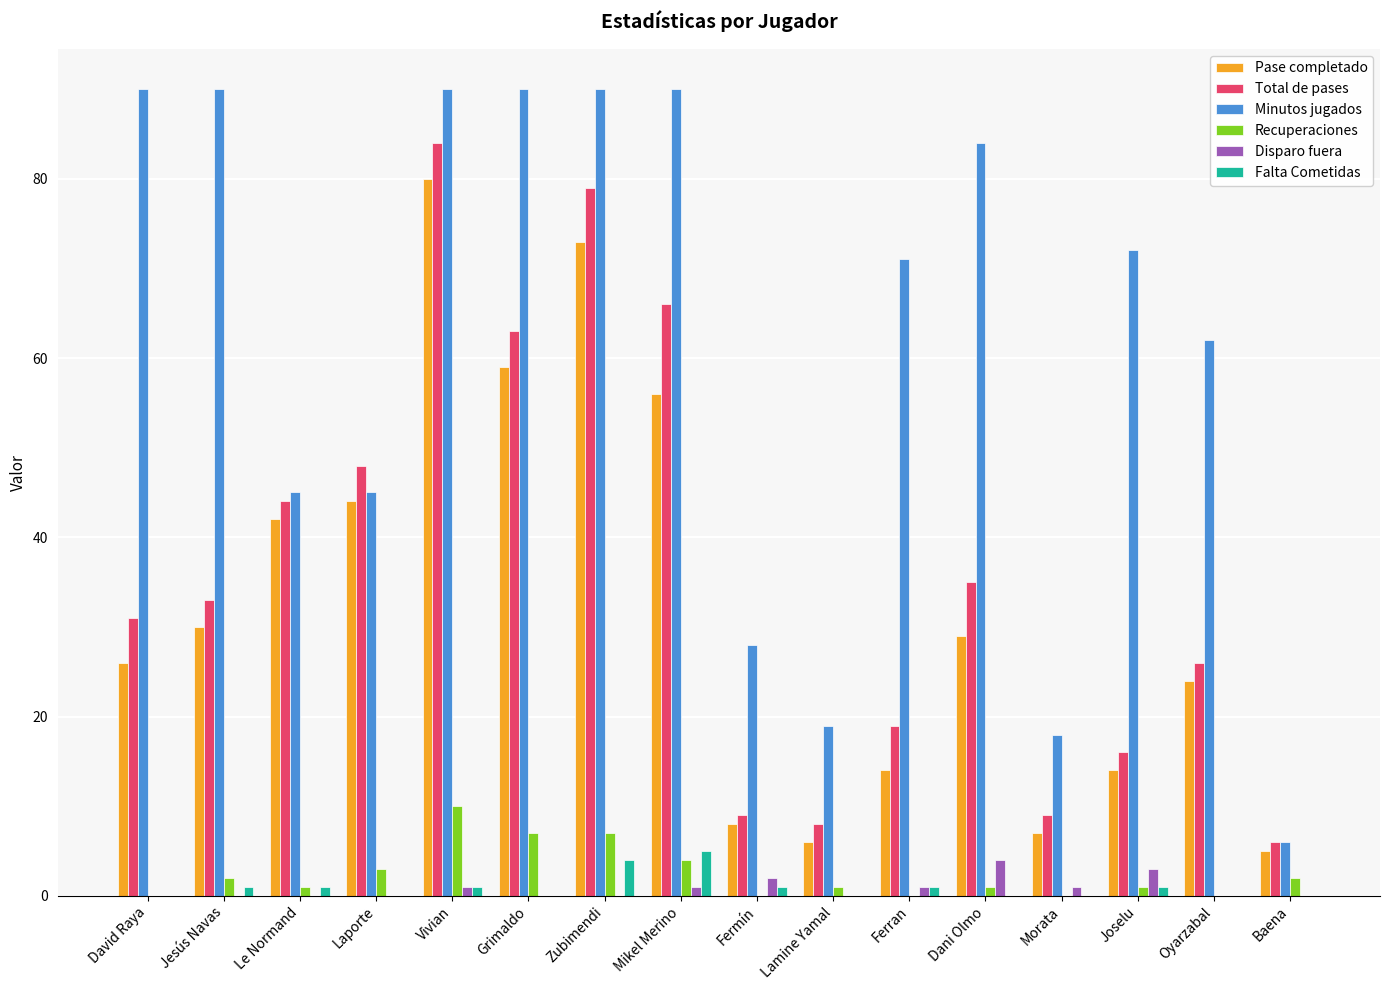

True or false: Minutos jugados has a value of 22 at Zubimendi.

False